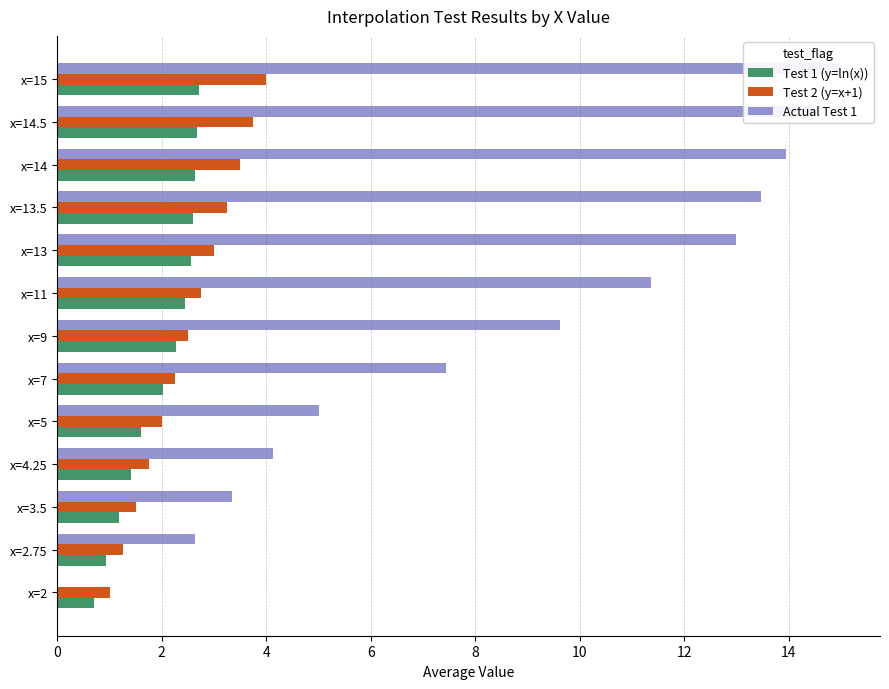

Which series has the largest range (max minus min)?

Actual Test 1